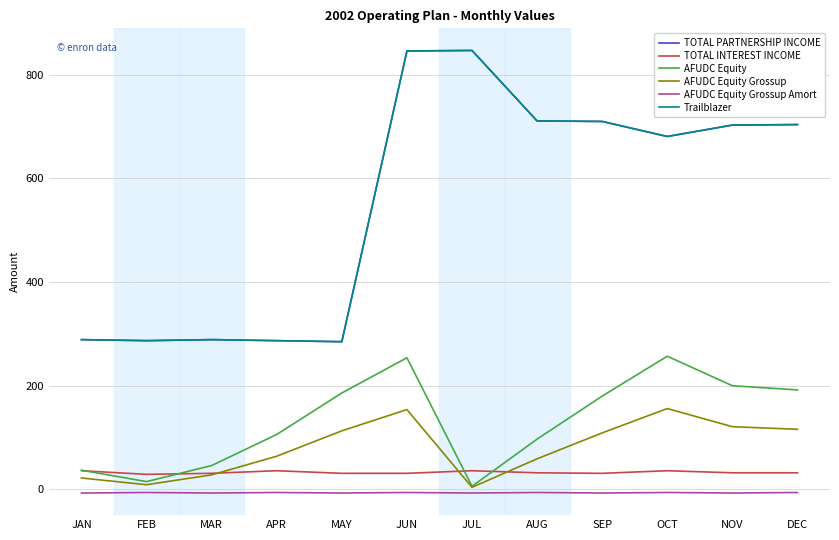

True or false: AFUDC Equity Grossup and TOTAL PARTNERSHIP INCOME intersect in this chart.

False